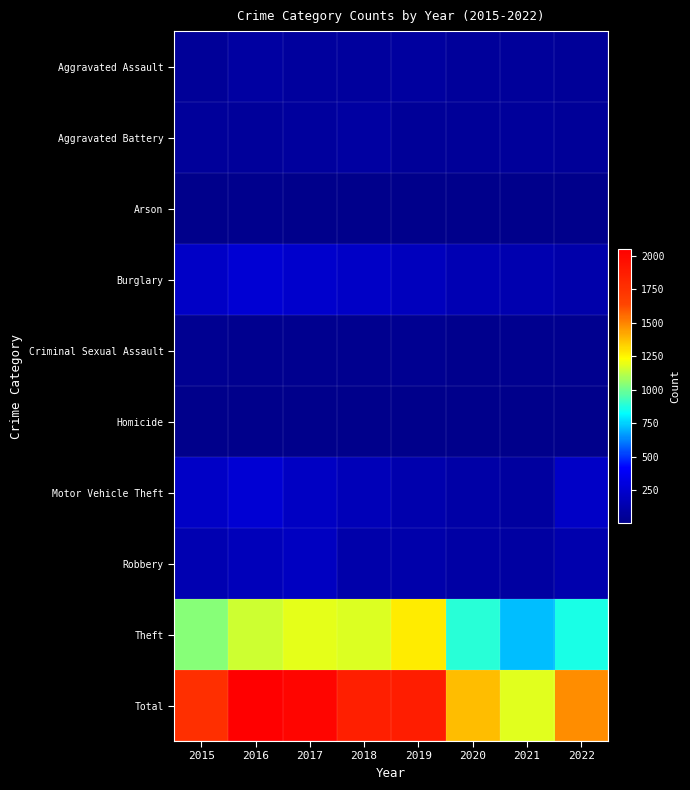

At how many categories does at least one series exceed 454?

8